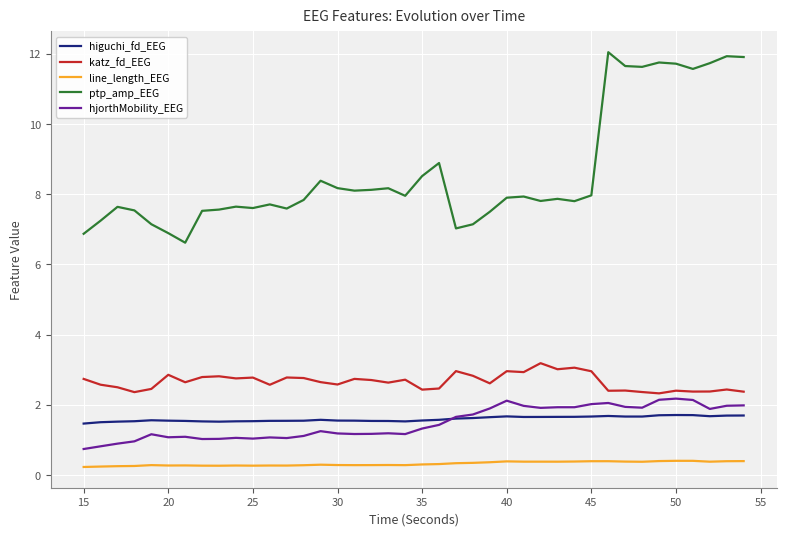

Which series has the largest total across all categories?

ptp_amp_EEG